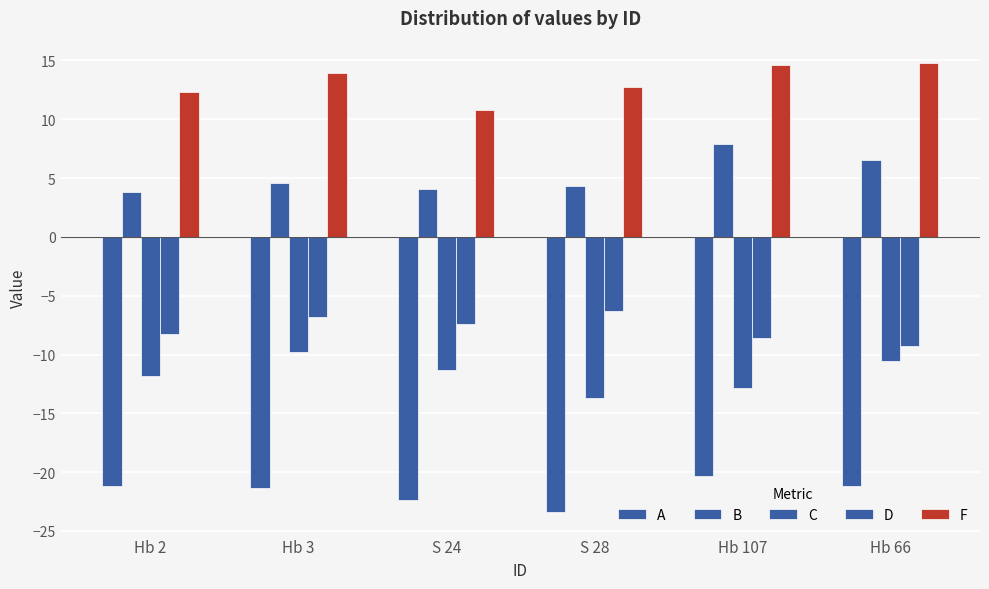

How many categories are shown in the chart?

6